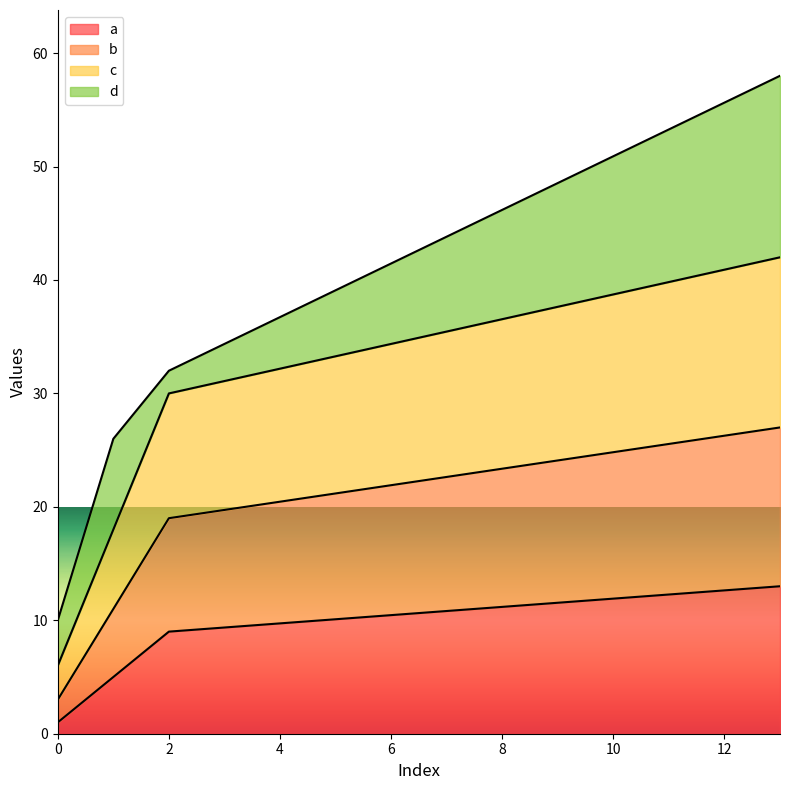

The a series shows 1 at 0. True or false?

True